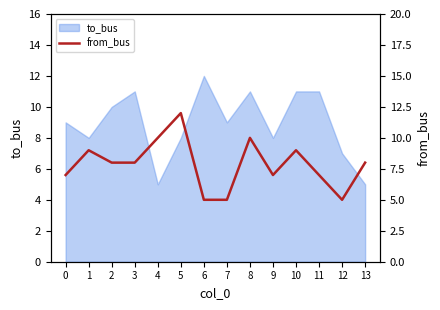

True or false: to_bus has a value of 9 at 0.

True